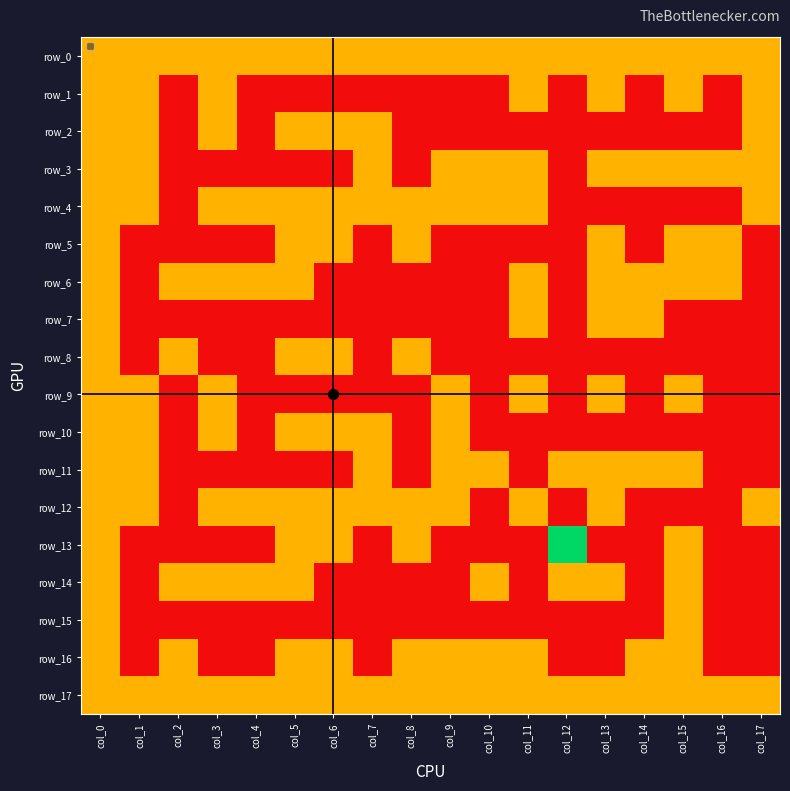

How many categories are shown in the chart?

18